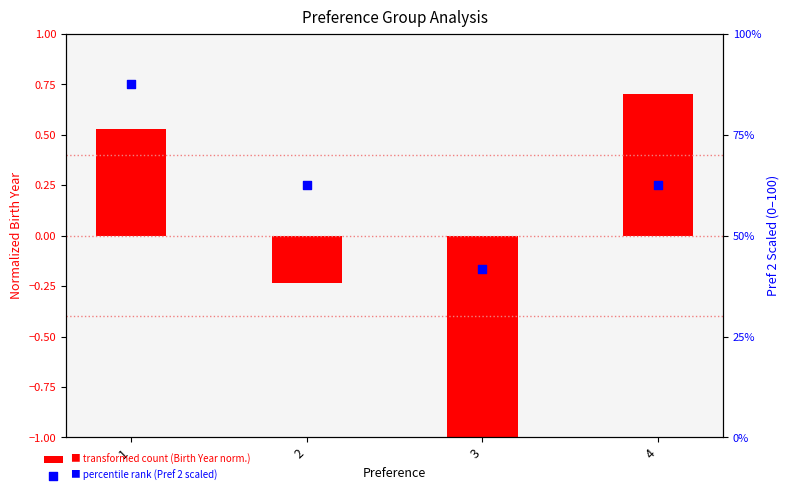

Which series has the widest spread of Y values?

percentile rank (Pref 2 scaled)